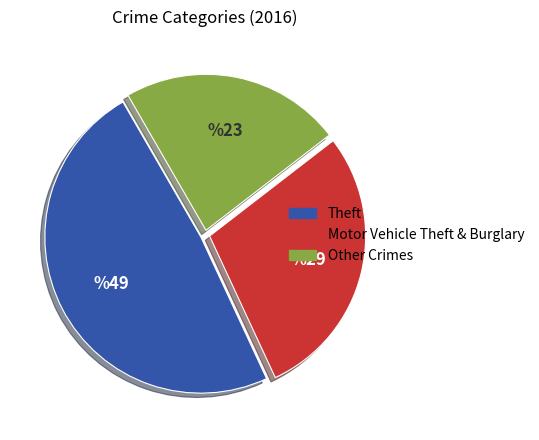

Is there any slice that represents more than half of the pie?

No